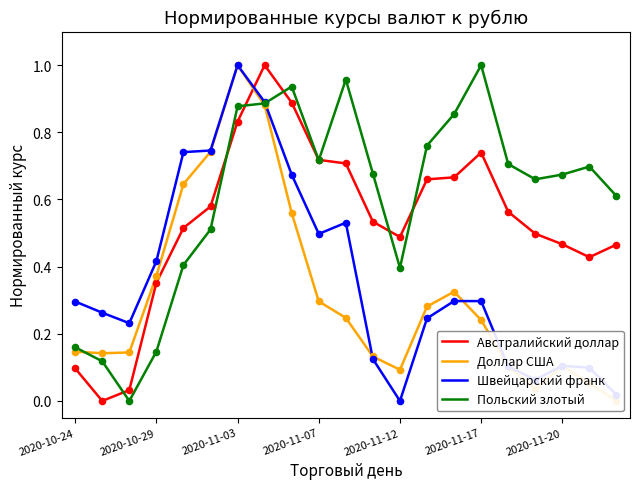

Which series contains the highest Y value?

Австралийский доллар